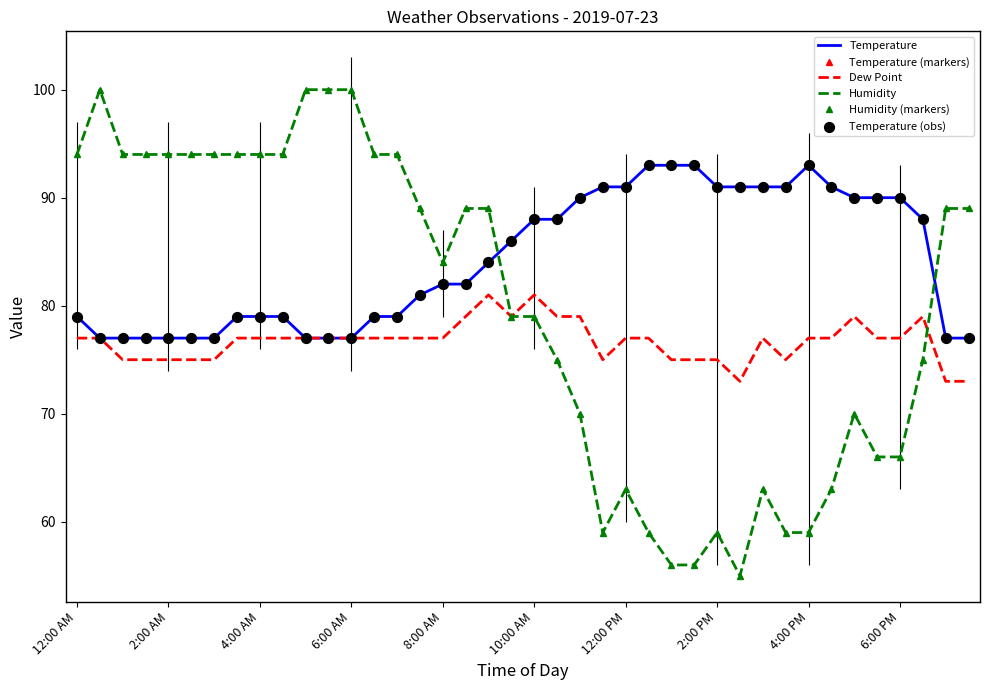

At how many categories does at least one series exceed 84?

39